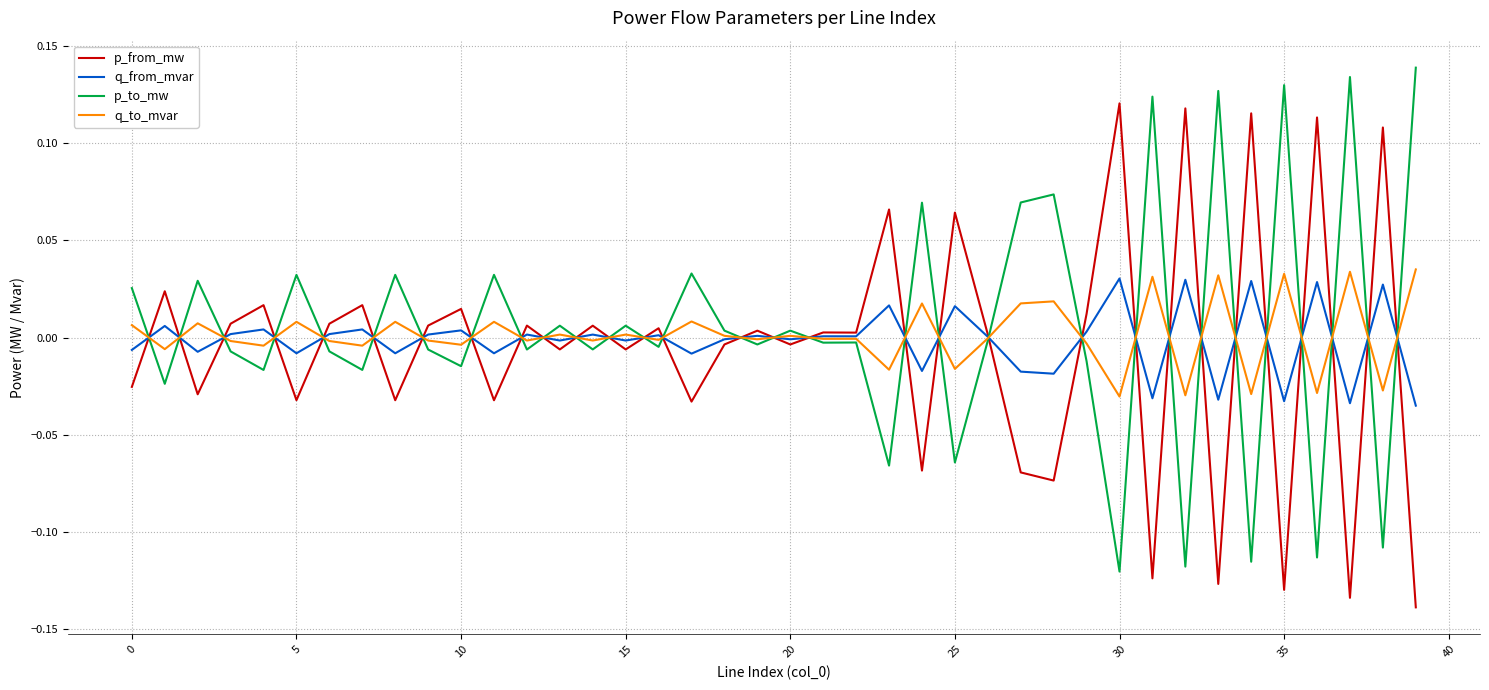

Which series ends up on top after the final intersection of p_from_mw and p_to_mw?

p_to_mw